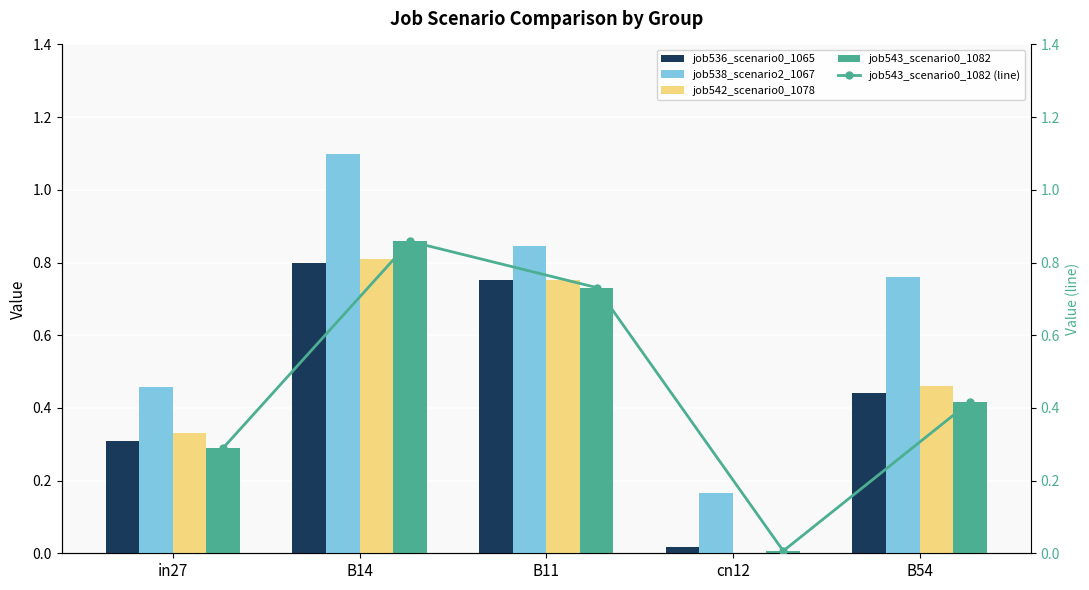

What is the maximum value for job538_scenario2_1067?

1.1